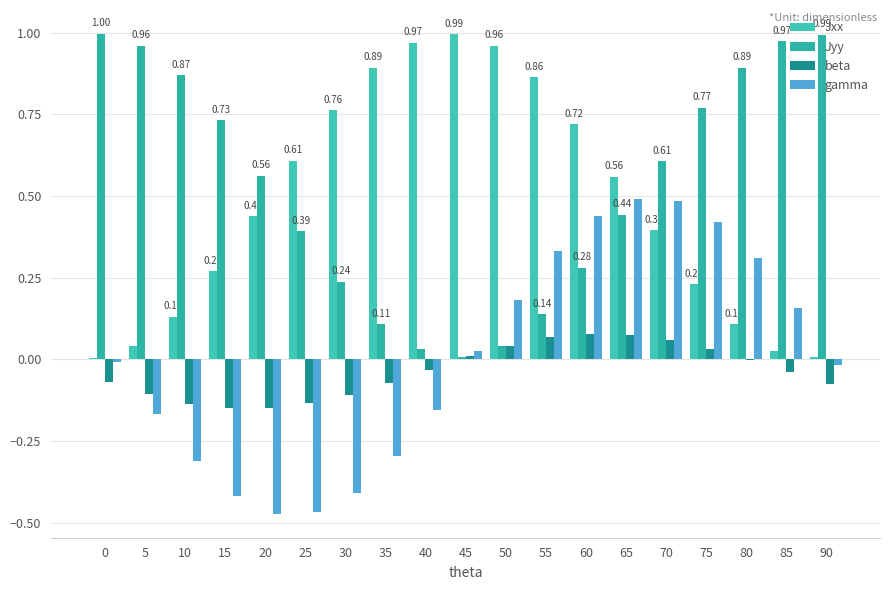

The value of gamma at 80 is 0.3. True or false?

True